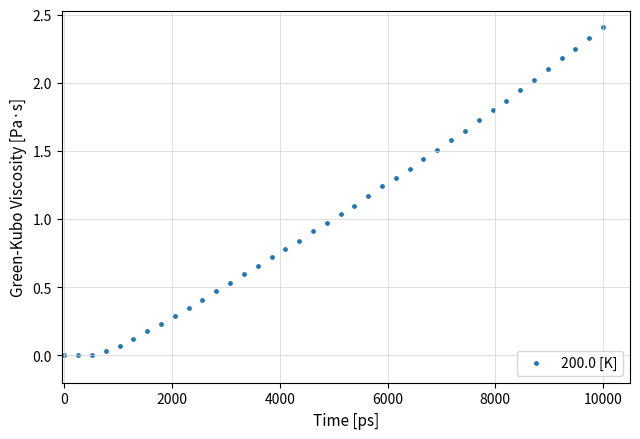

What is the range of X values (max minus min)?

10000.0